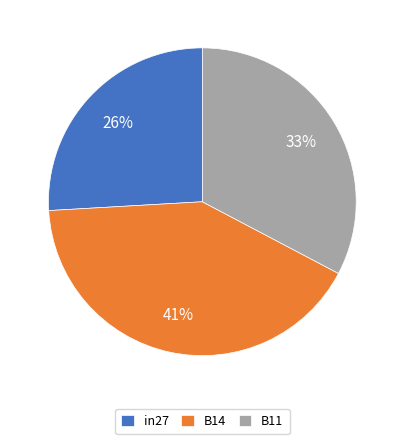

How many segments does this pie chart have?

3